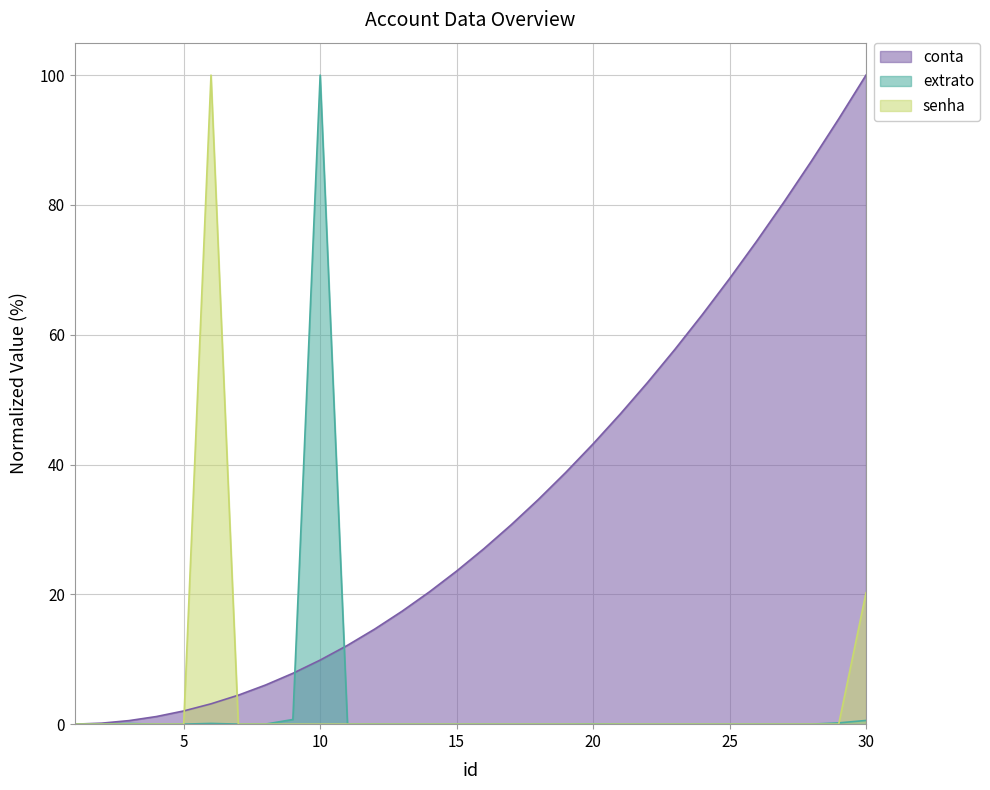

True or false: conta has a value of 86.8 at 28.

True